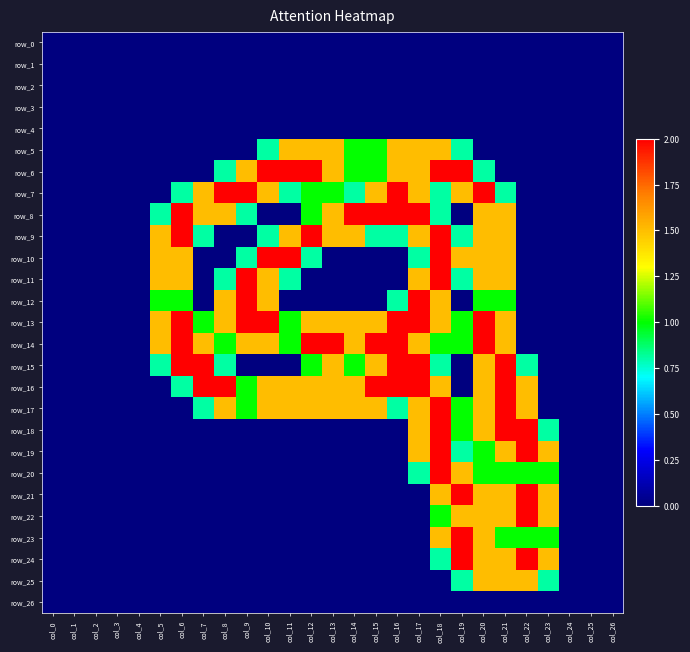

What is the average value of the row_17 series?

0.8